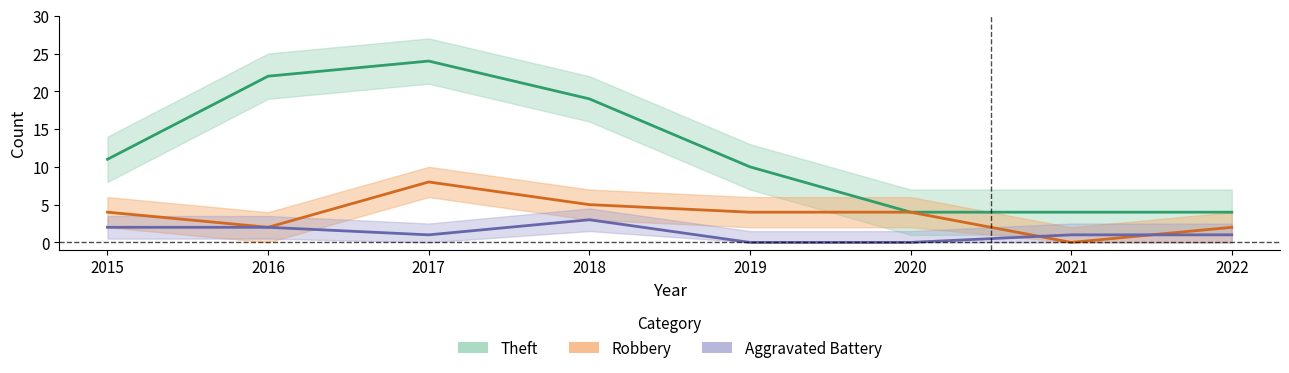

True or false: Aggravated Battery and Theft cross at least once.

False